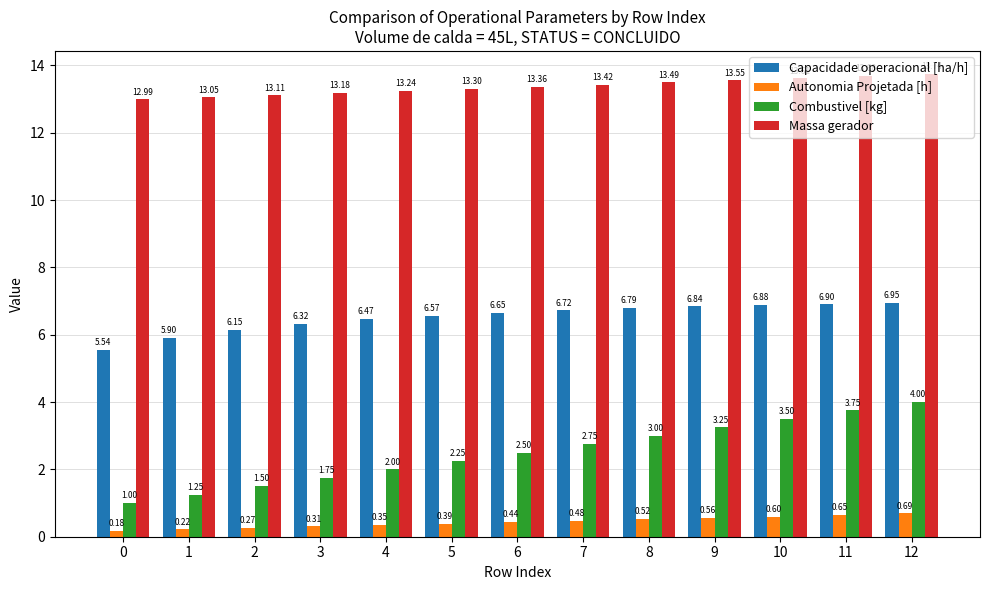

List the series in order of their overall mean, highest first.

Massa gerador, Capacidade operacional [ha/h], Combustivel [kg], Autonomia Projetada [h]